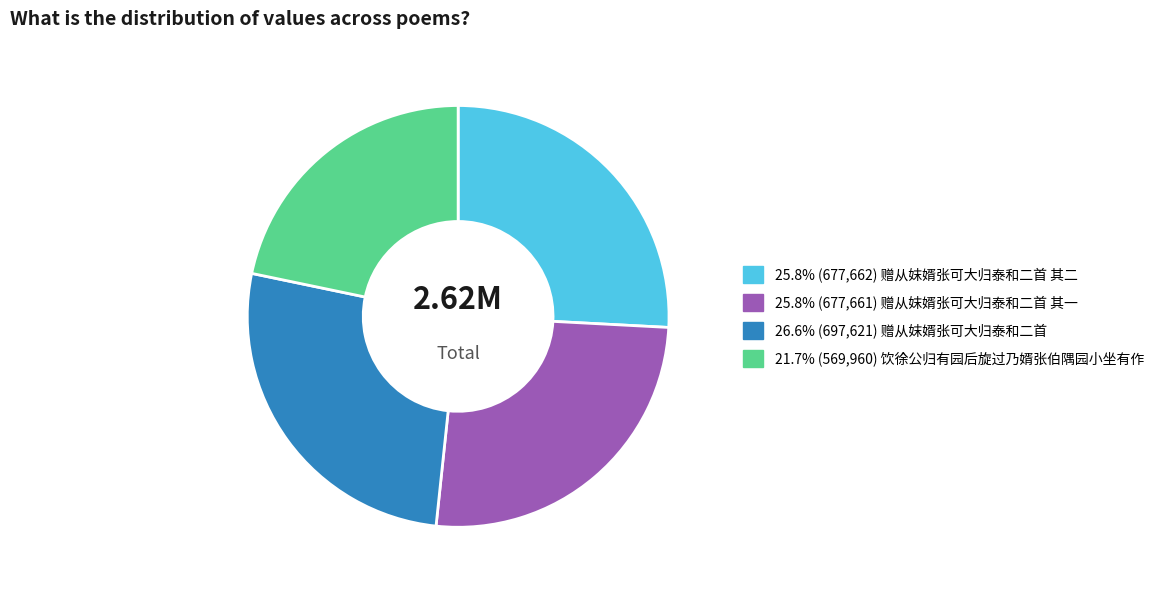

How many slices are in this pie chart?

4